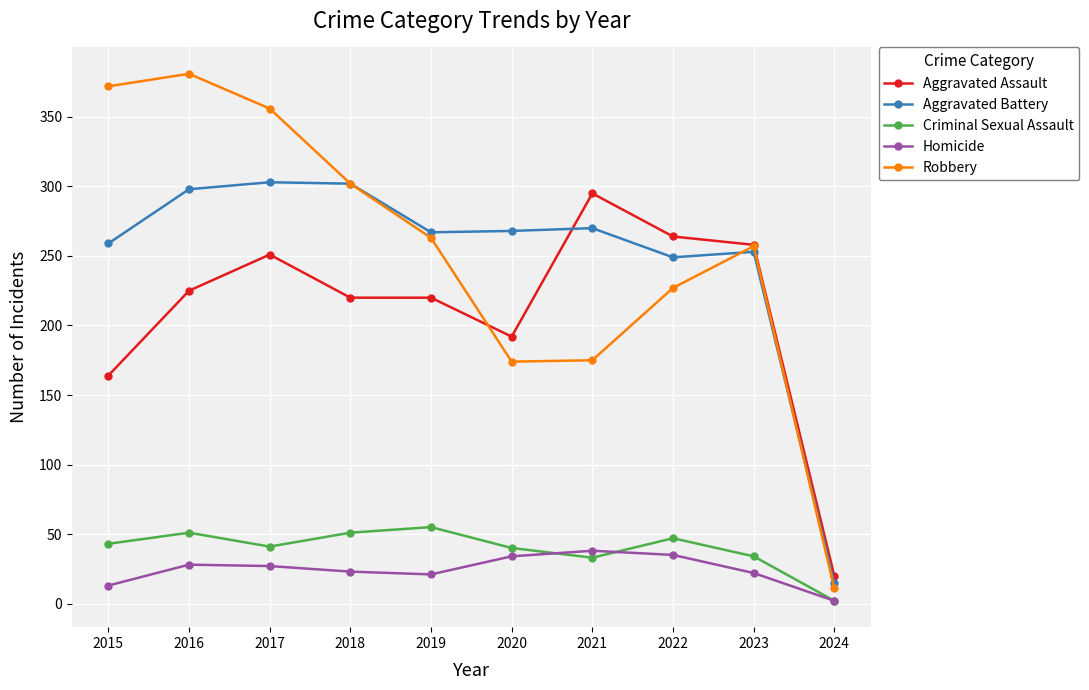

At which label does Homicide first exceed 27?

2016